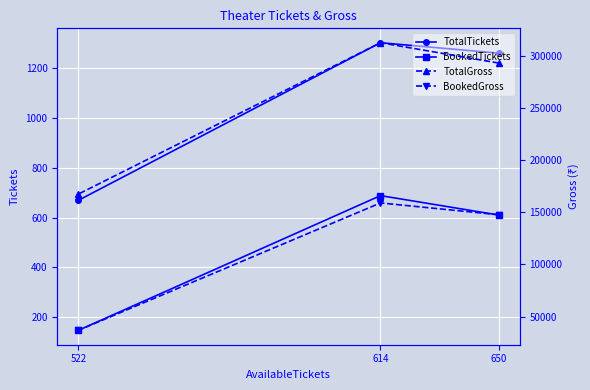

How many data points does each series have?

3